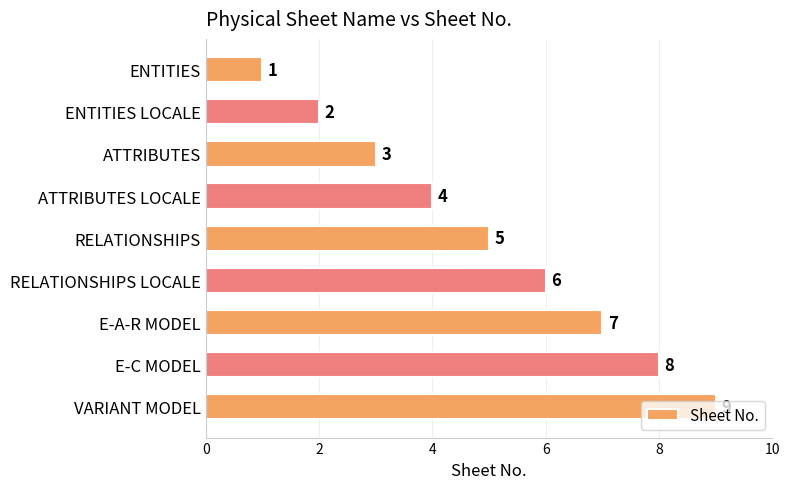

How many bars are there in total?

9